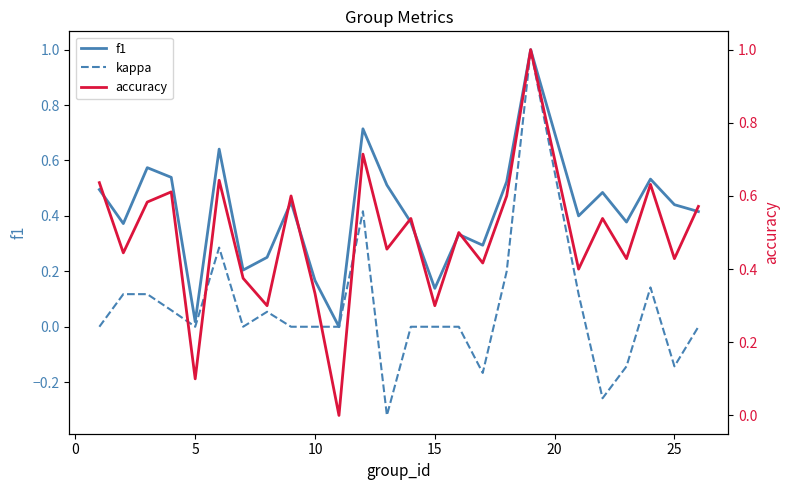

How many values in the kappa series are below 0?

5